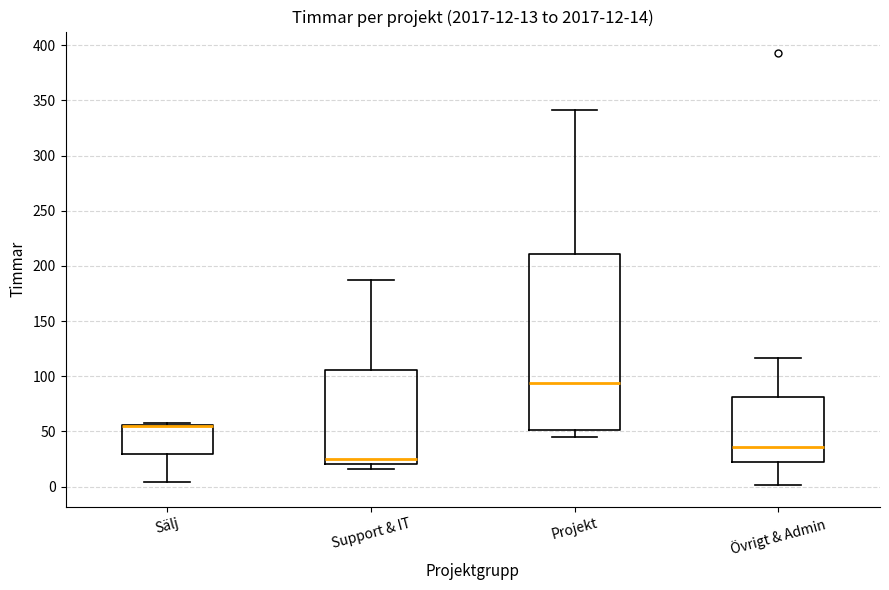

Which box is the tallest, from its lower edge to its upper edge?

Projekt